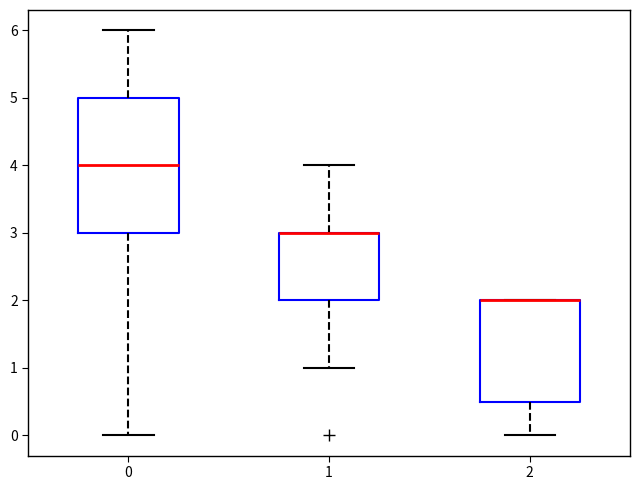

Where does the upper whisker of the box at x = 0 end on the y-axis? The values are not printed on the chart, so give them approximately, as read against the axis.

6.0